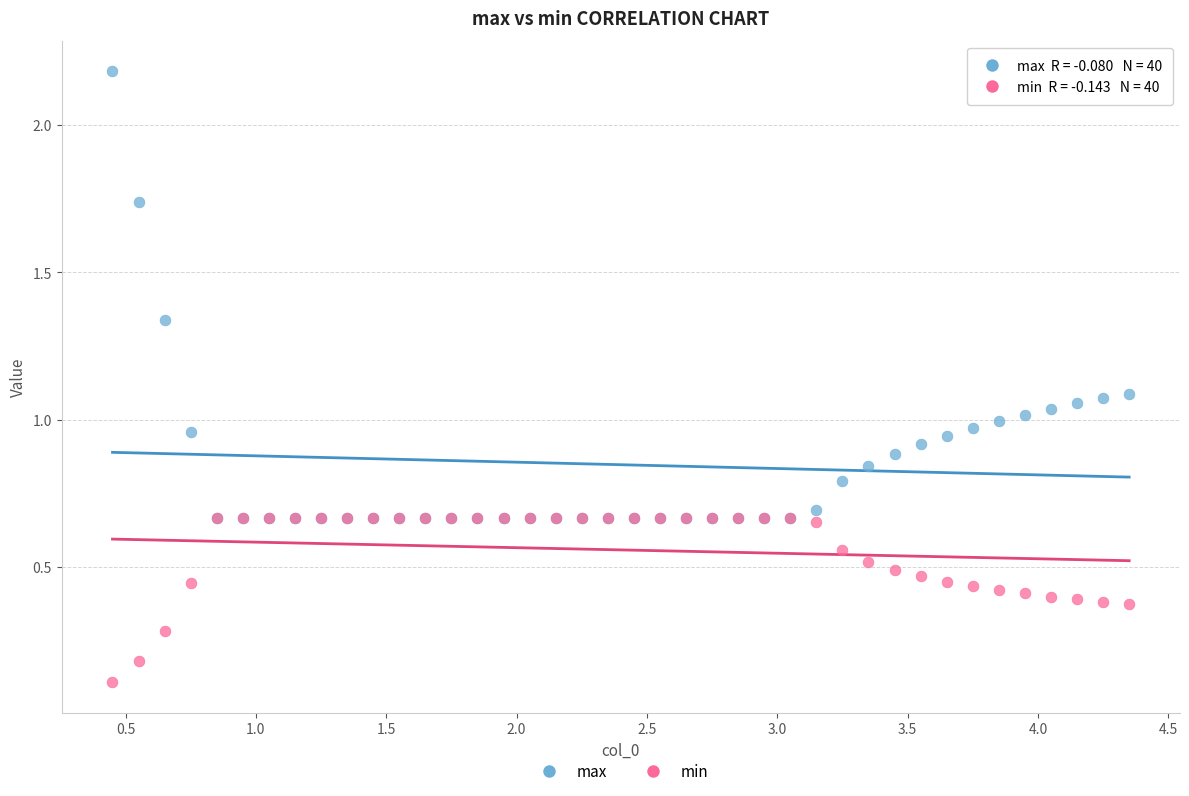

Which series has the widest spread of Y values?

max